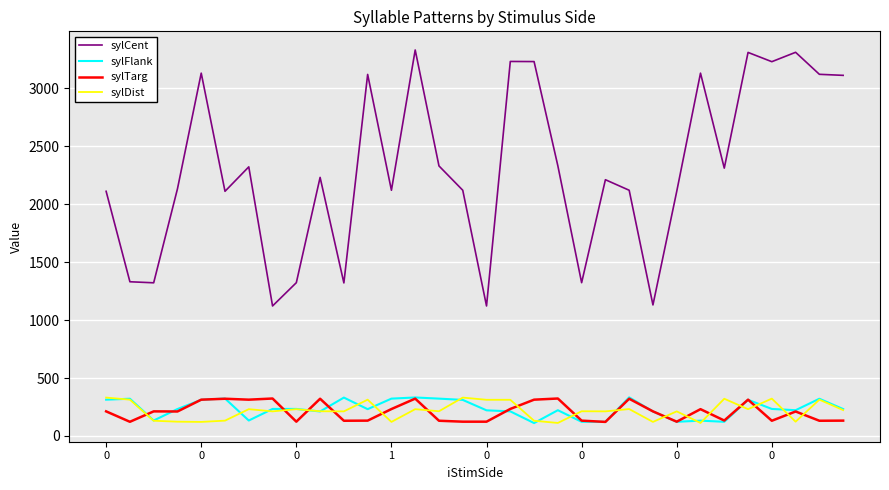

What is the minimum value shown in the chart?

111